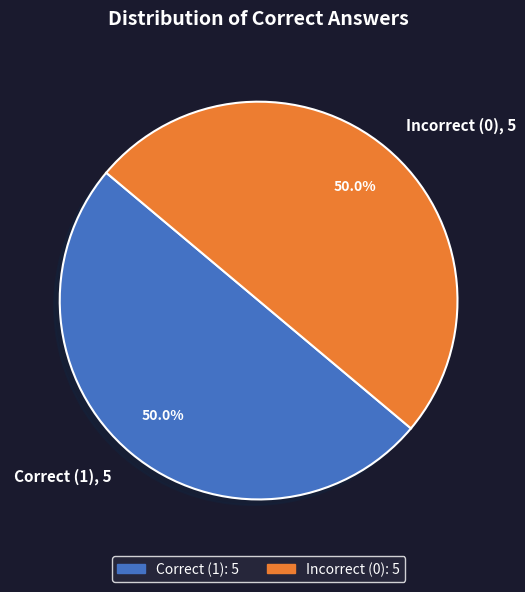

What percentage is NOT represented by Correct (1), 5?

50.0%